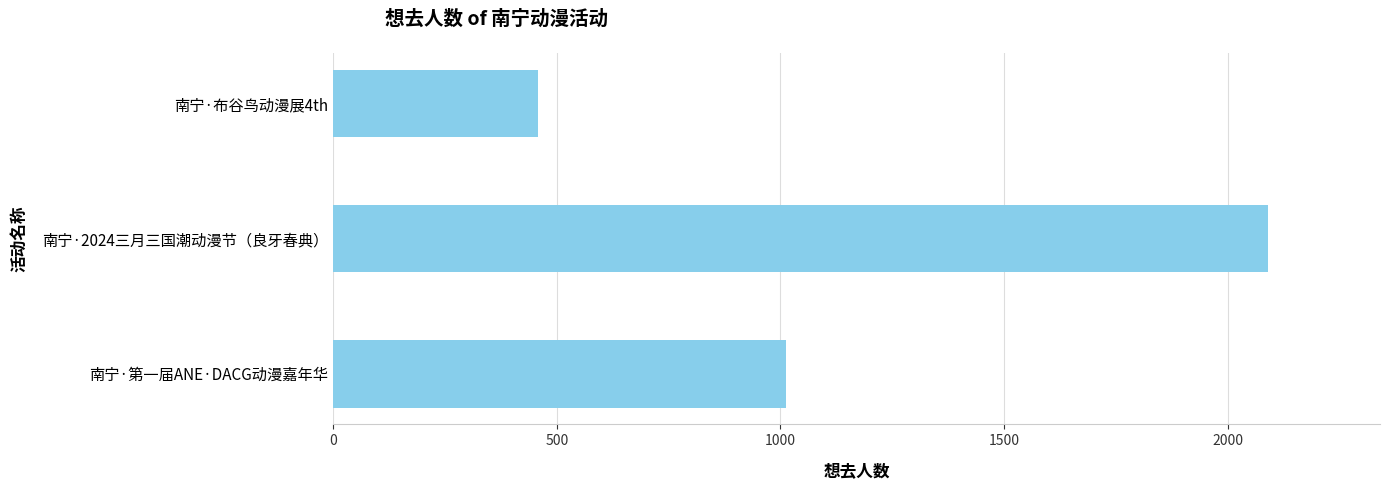

Reading top to bottom, transcribe all the data shown in this chart.

458	2090	1013